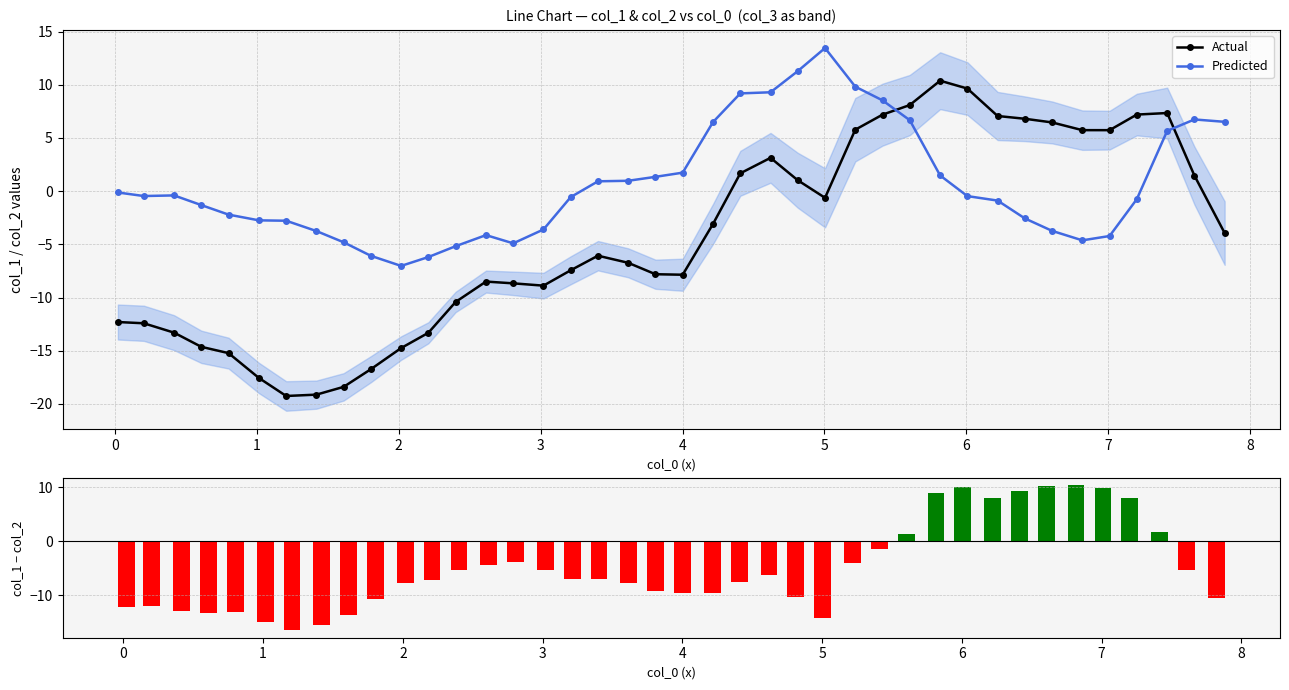

How many groups of bars are there?

40